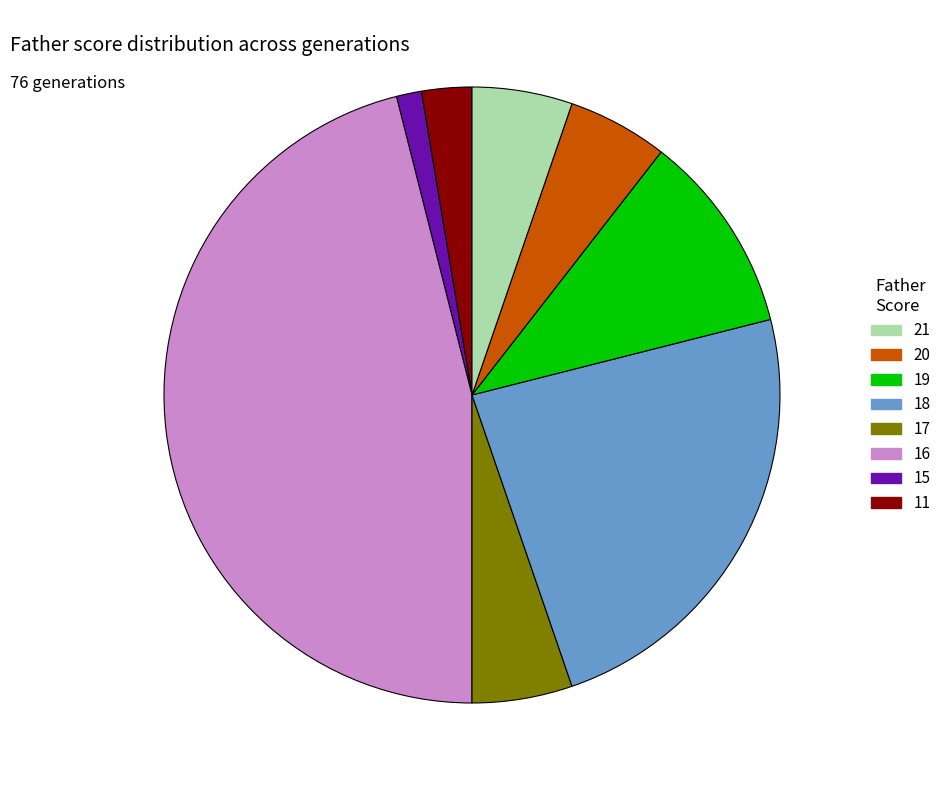

Is there any slice that represents more than half of the pie?

No